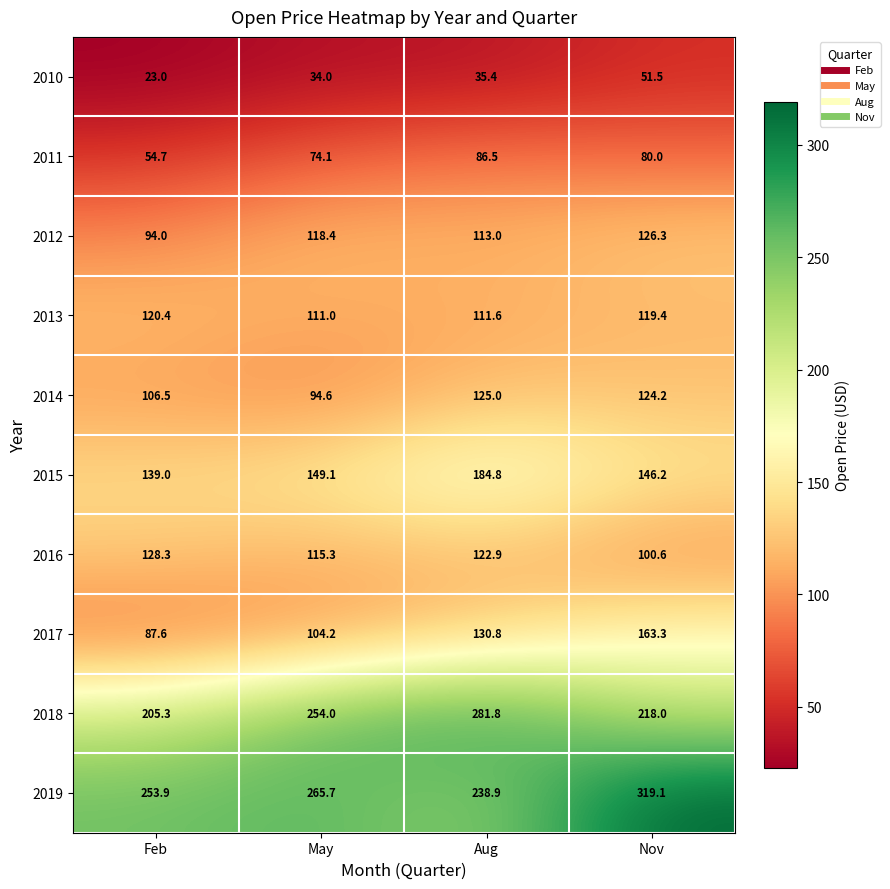

Between May and Nov, which series saw the biggest shift?

2017